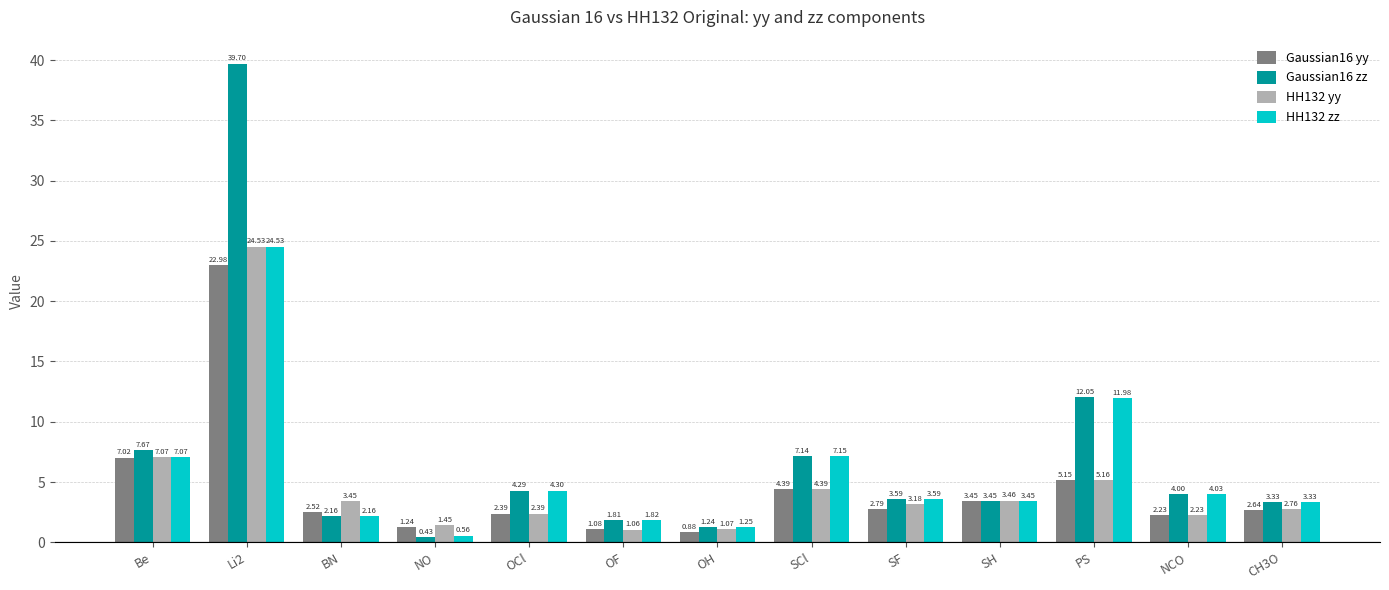

Does the chart contain any negative values?

No